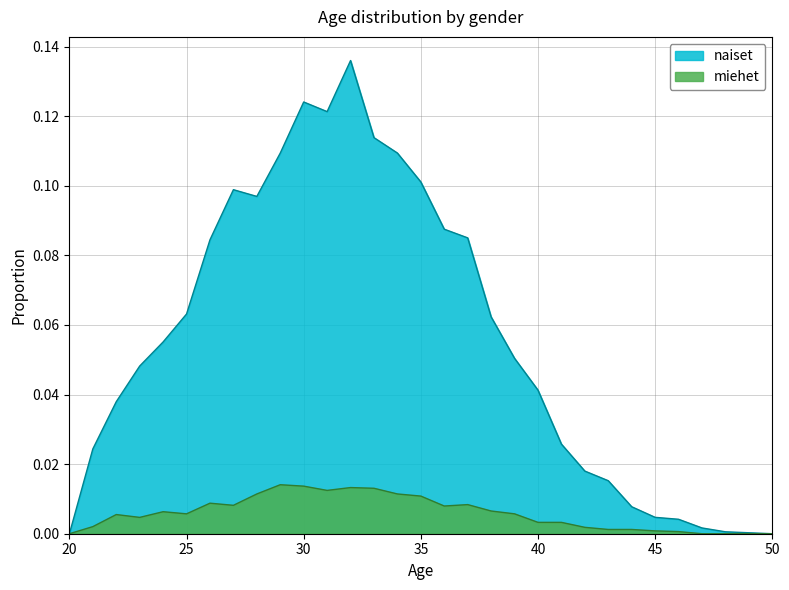

What is the difference between the second highest and minimum values in the naiset series?

0.1